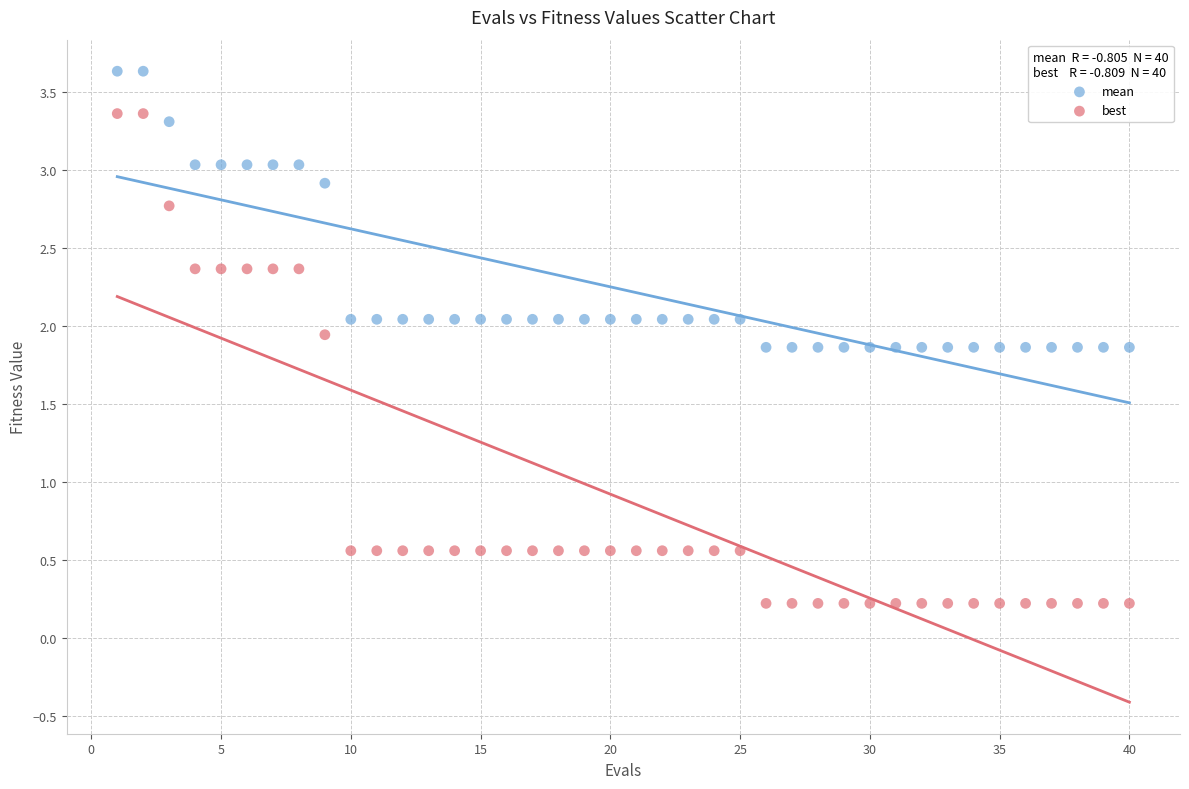

Across all data points, what is the range of X values (max minus min)?

39.0